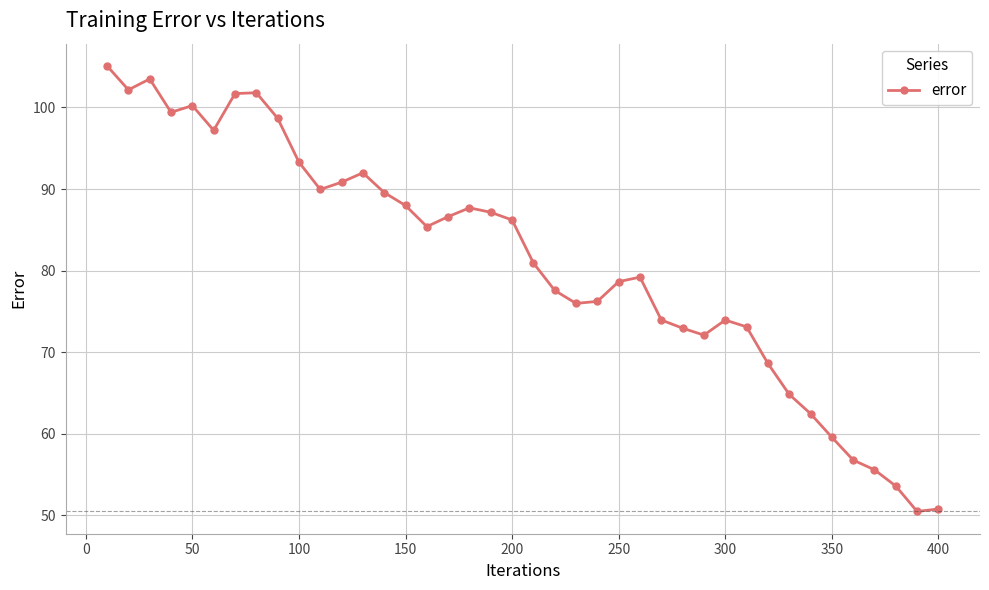

What is the value of the 10th point from the left?

93.3